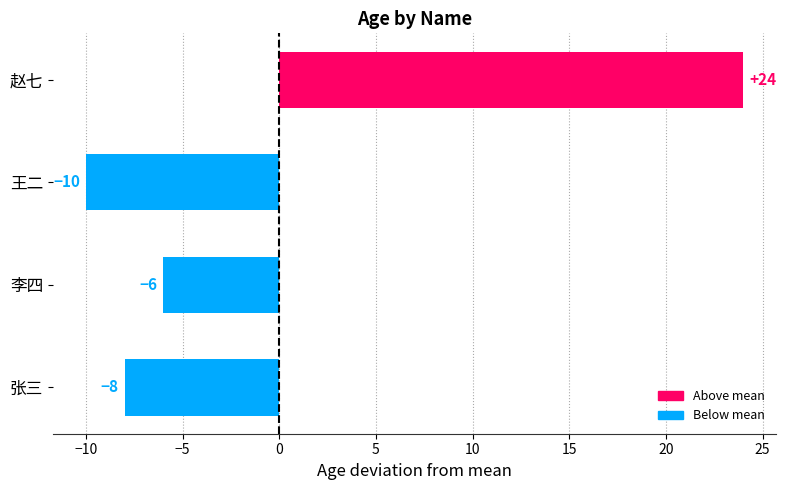

Reading top to bottom, extract all data points from this chart.

赵七=24	王二=-10	李四=-6	张三=-8